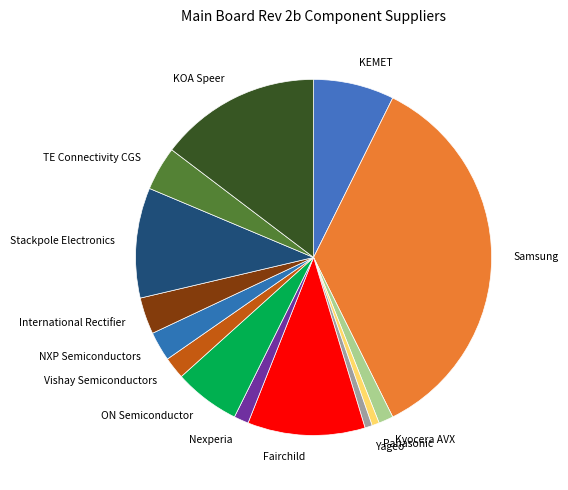

The Vishay Semiconductors slice represents 2% of the pie. True or false?

True